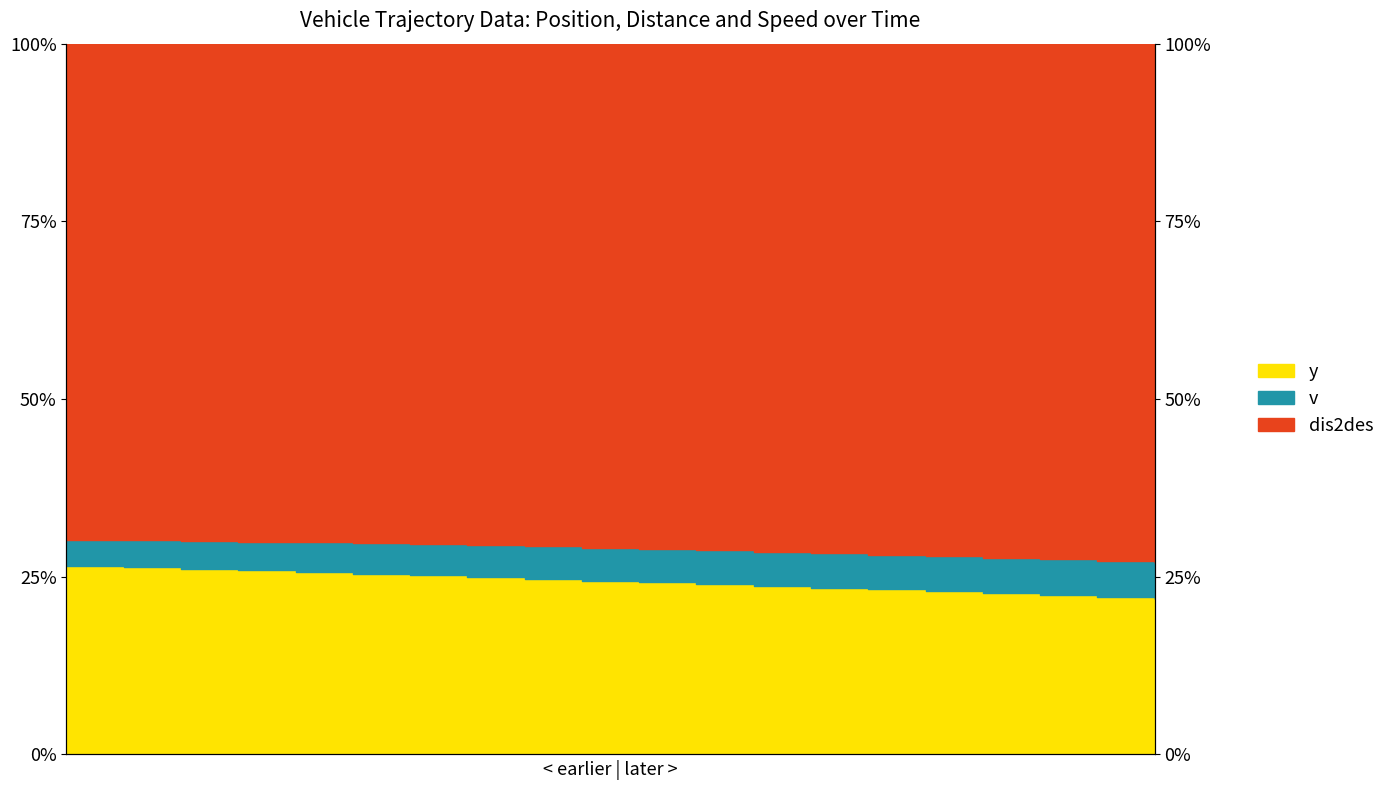

How many values in the dis2des series are below 29?

10